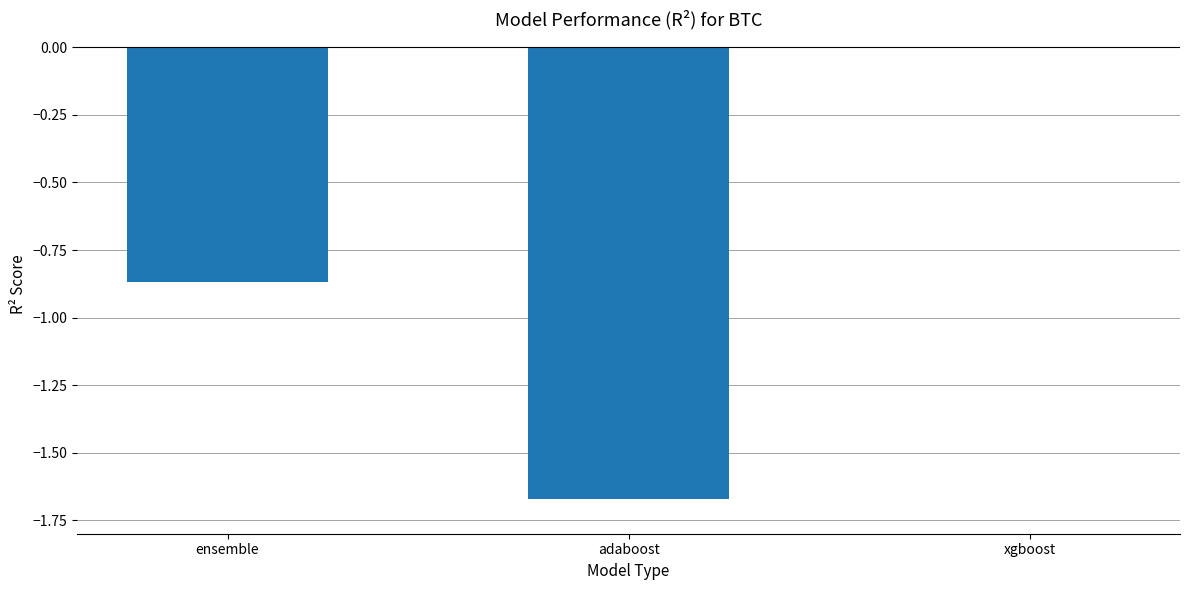

How many series are shown in this chart?

1